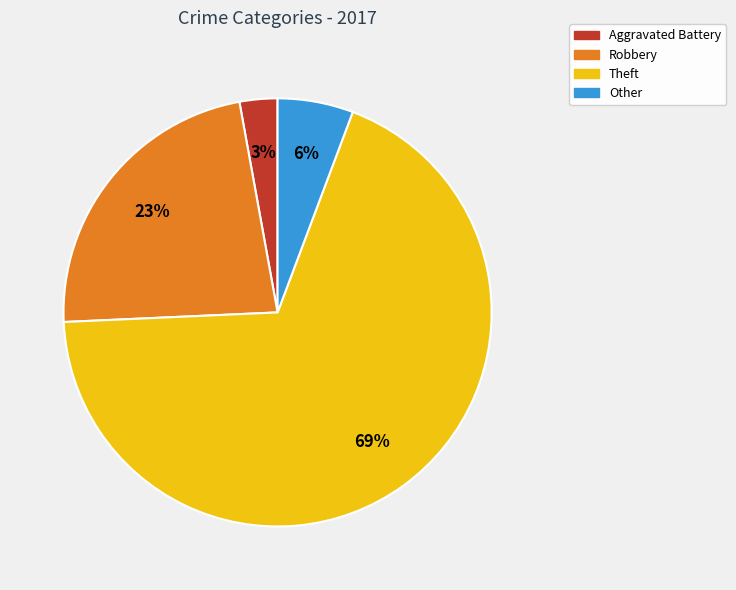

Rank the categories by value from highest to lowest.

Theft, Robbery, Other, Aggravated Battery